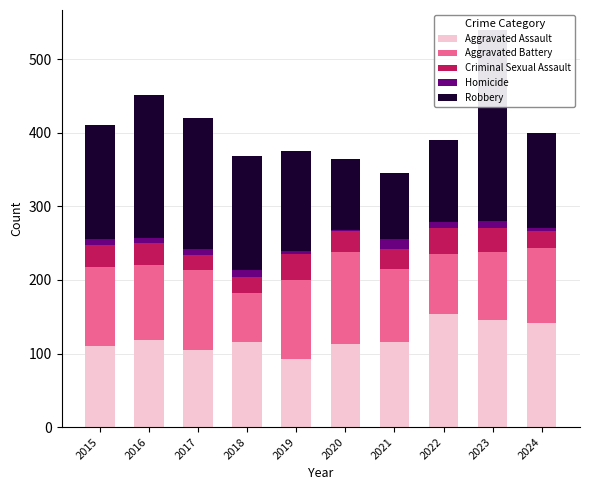

List the series in order of their peak value, highest first.

Robbery, Aggravated Assault, Aggravated Battery, Criminal Sexual Assault, Homicide